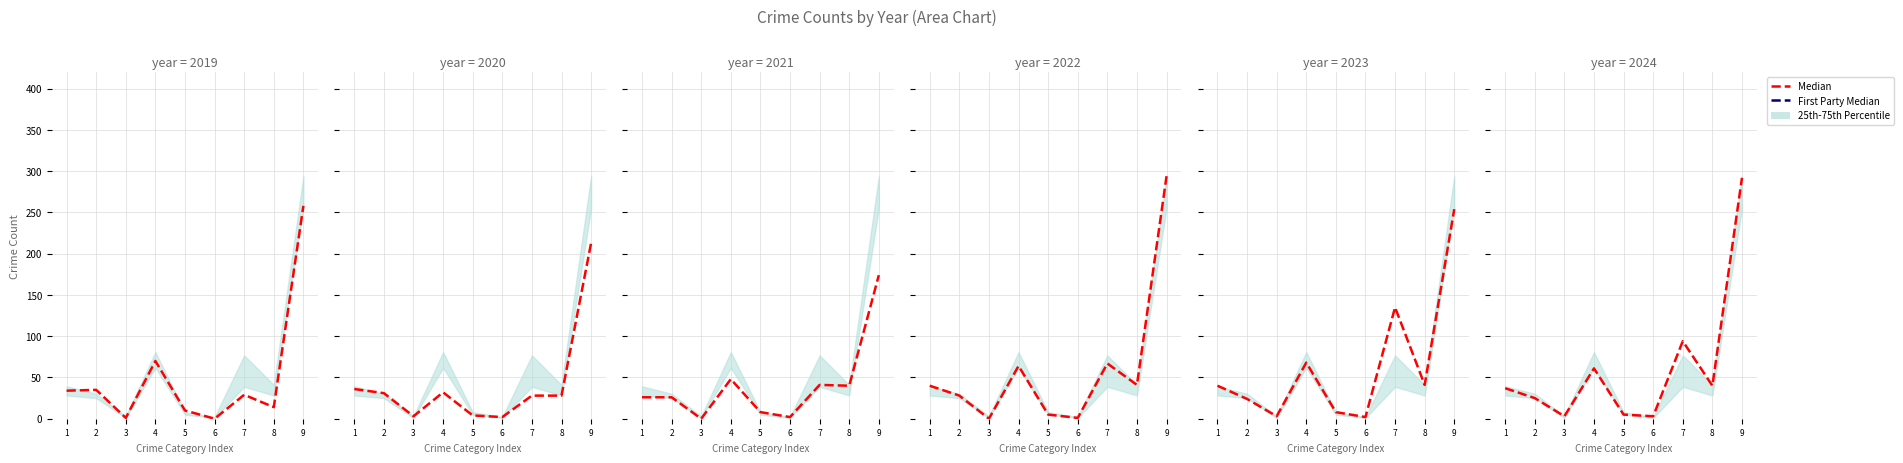

What is the value of the 5th point from the left?

5